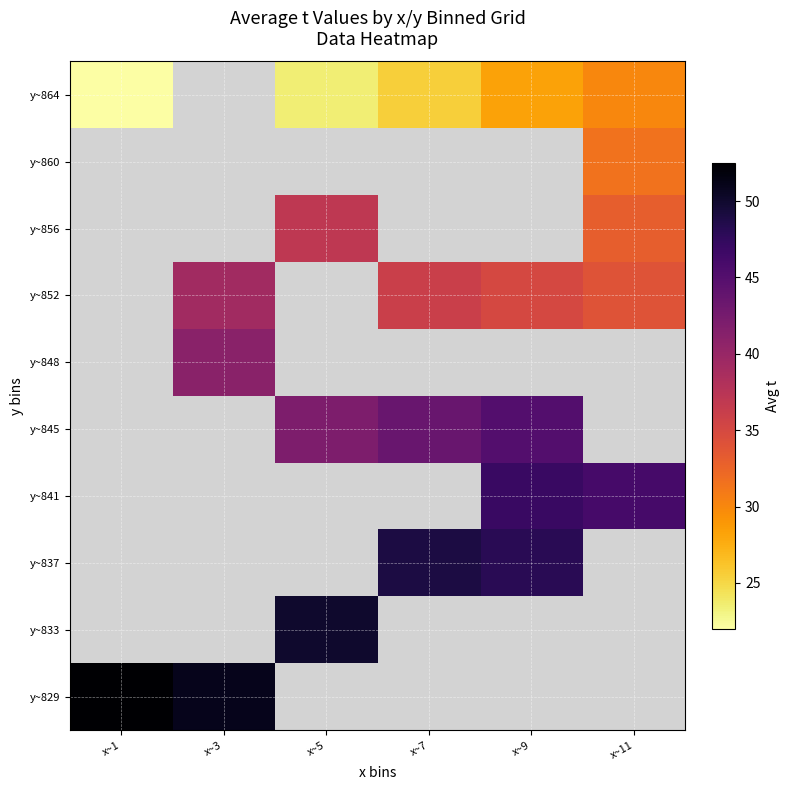

How many positive values does the y~852 series have?

4